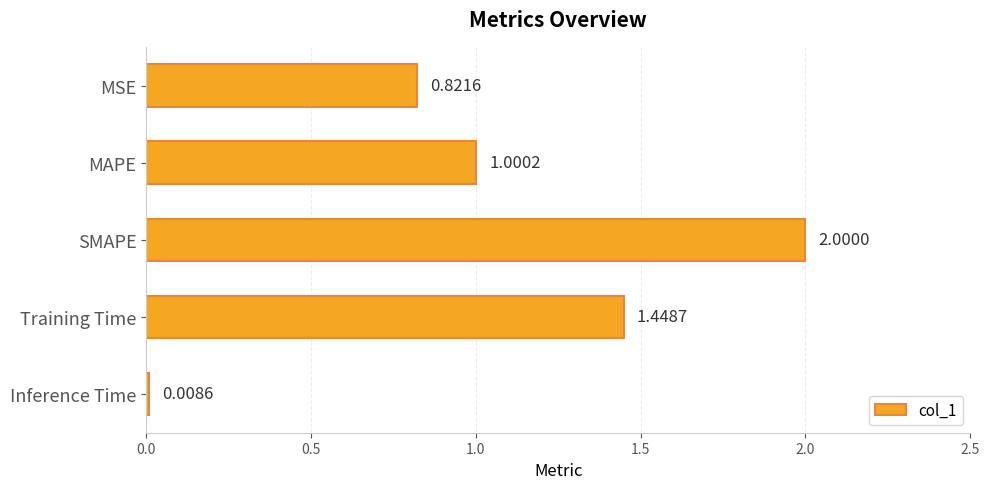

Where is the data nearest to the value 1?

MAPE